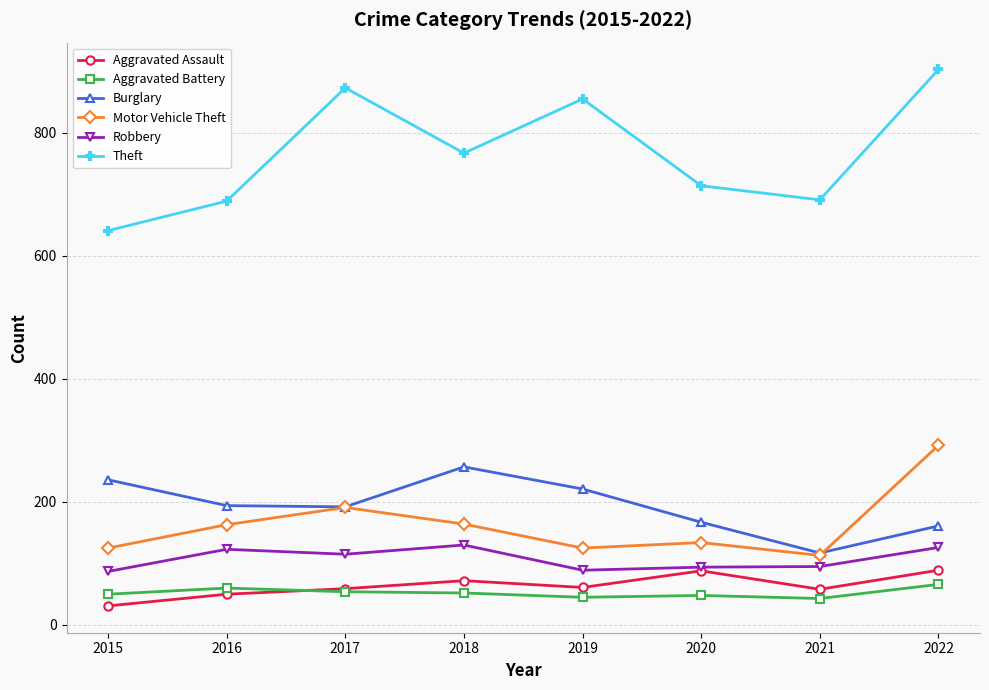

The value of Burglary at 2017 is 72. True or false?

False